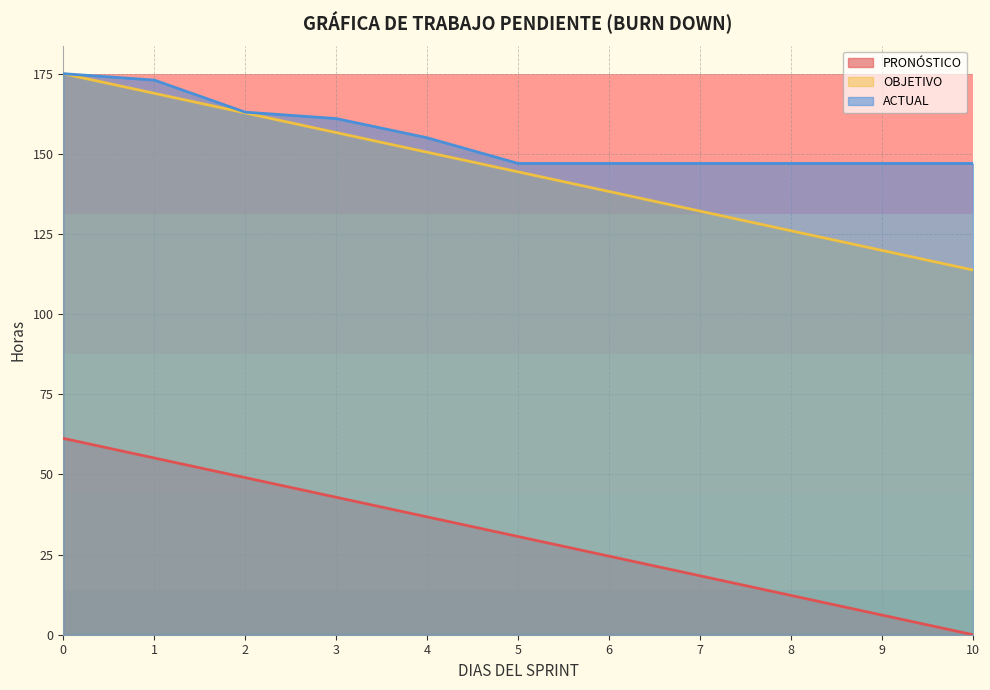

At which label is OBJETIVO closest to 144?

5